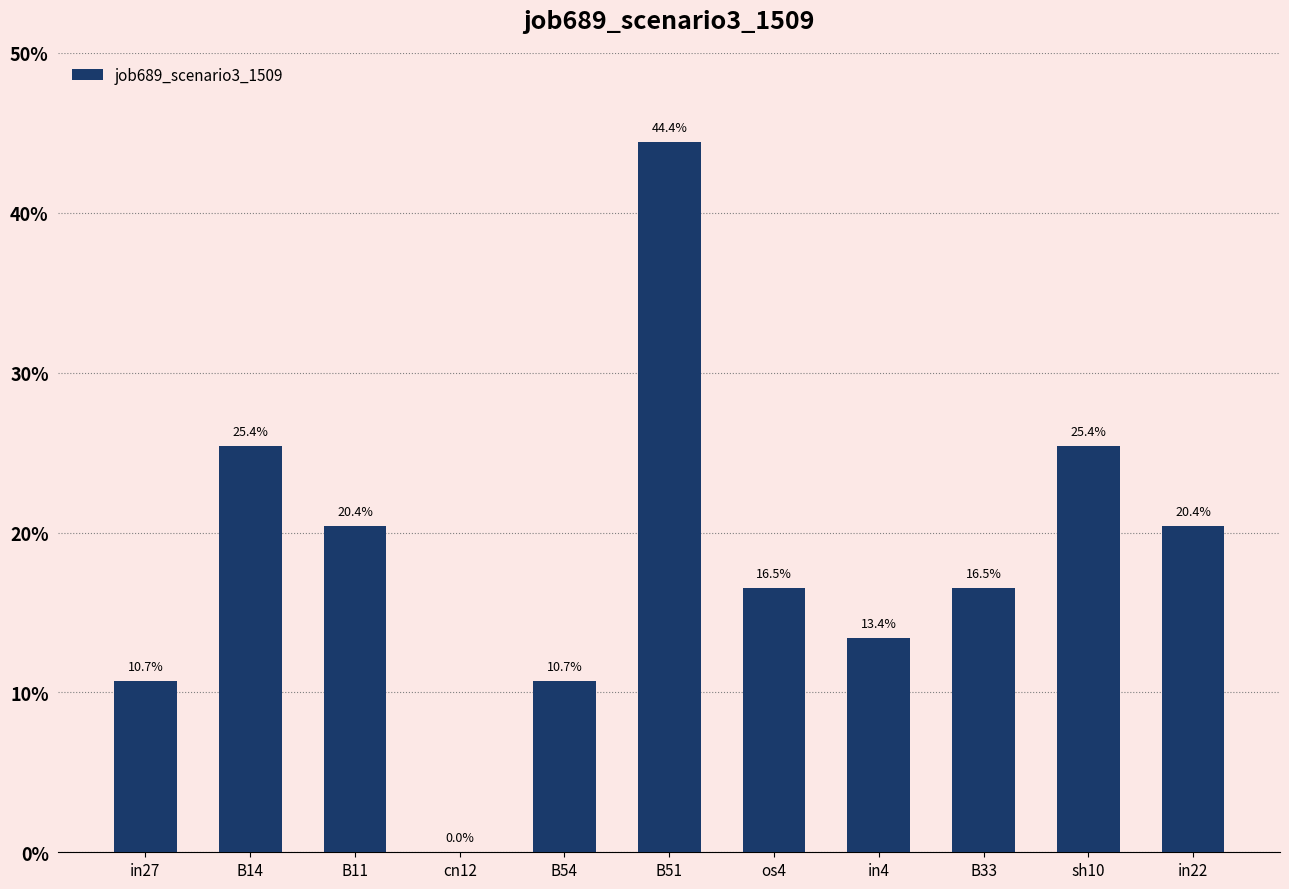

What is the label of the 3rd bar from the right?

B33